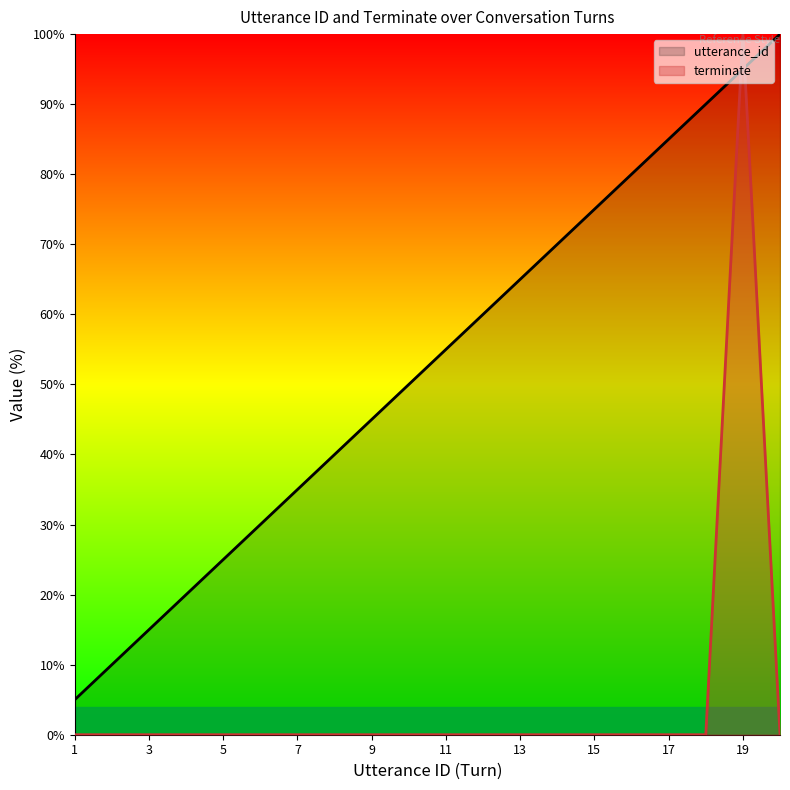

How many data points in terminate are above 0?

1